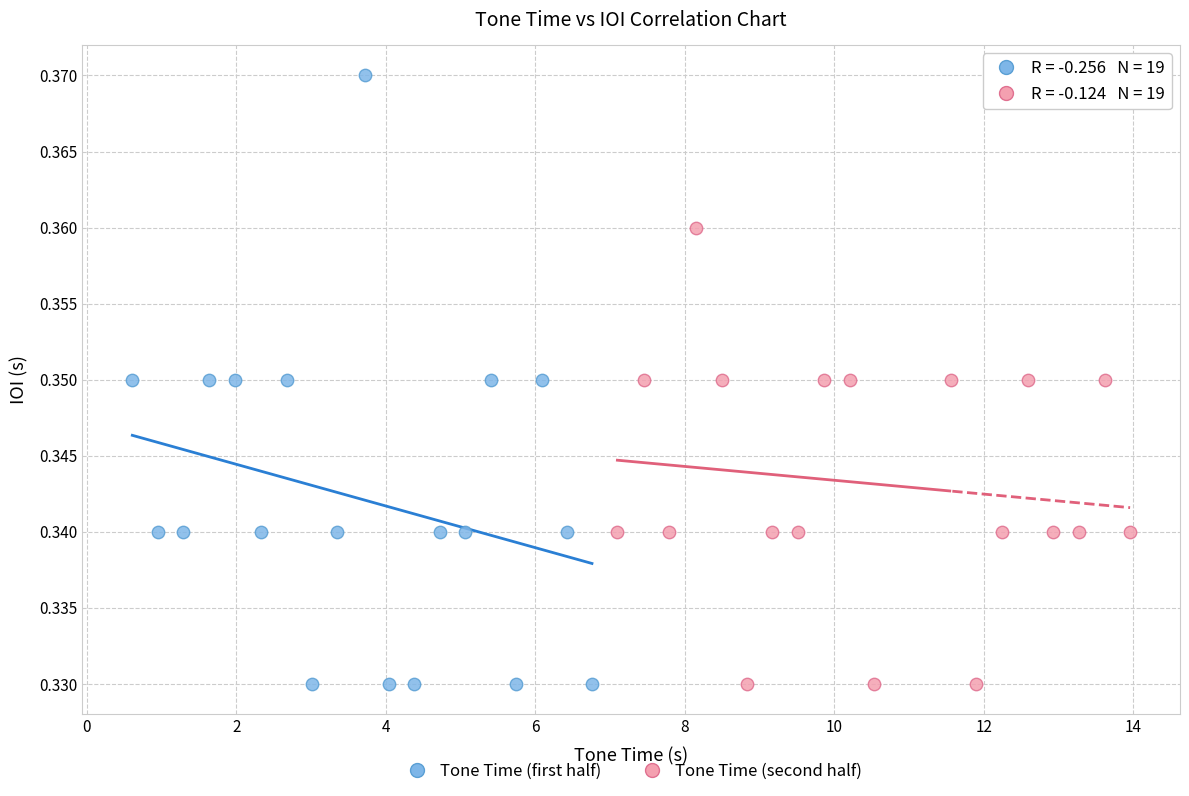

Which series reaches the maximum Y coordinate?

Tone Time (first half)